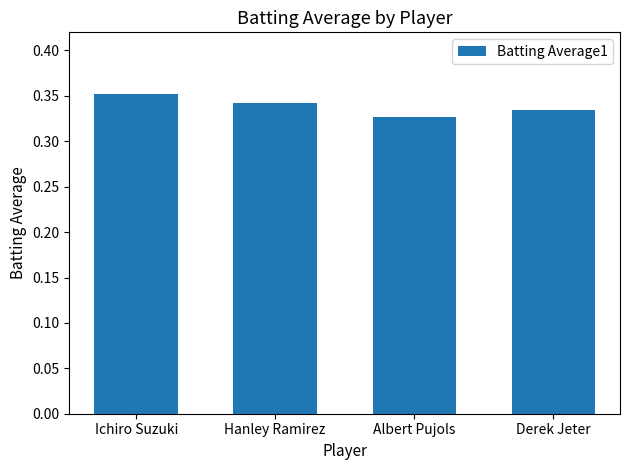

Where is the data nearest to the value 0?

Albert Pujols